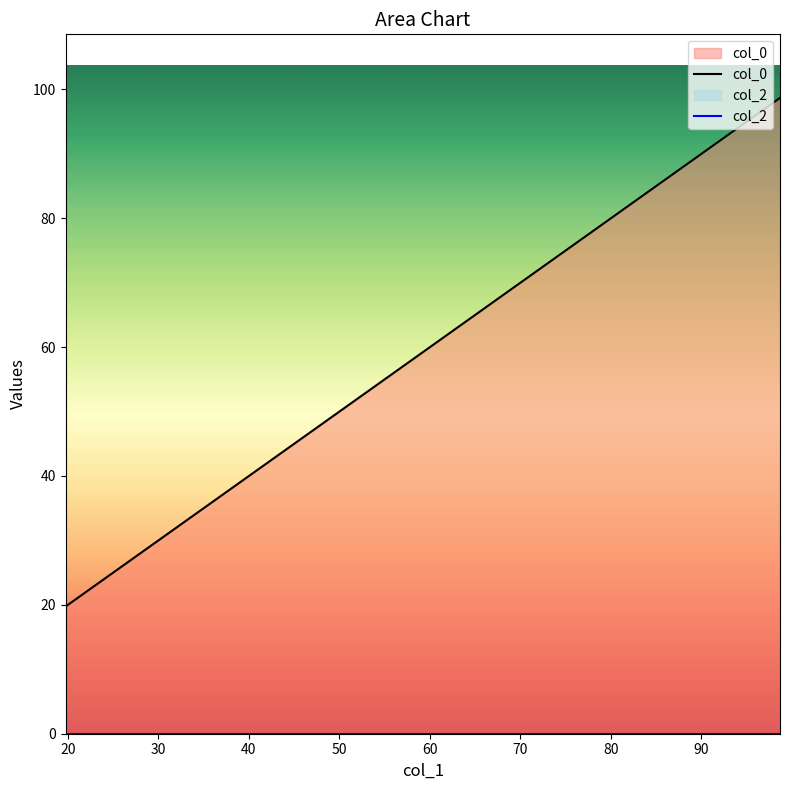

True or false: col_0 and col_2 intersect in this chart.

False